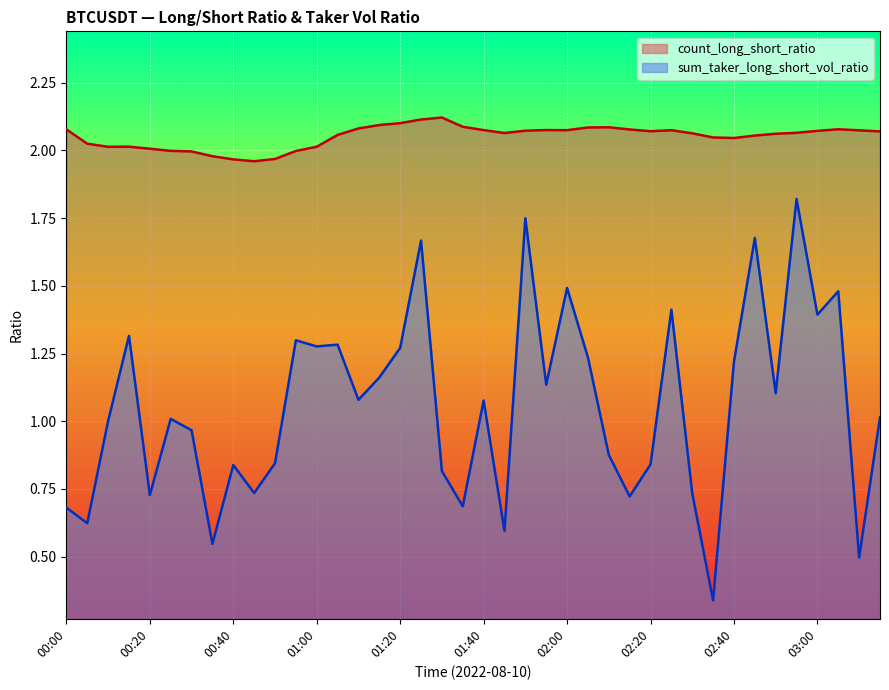

At which category does the chart reach its peak across all series?

01:30